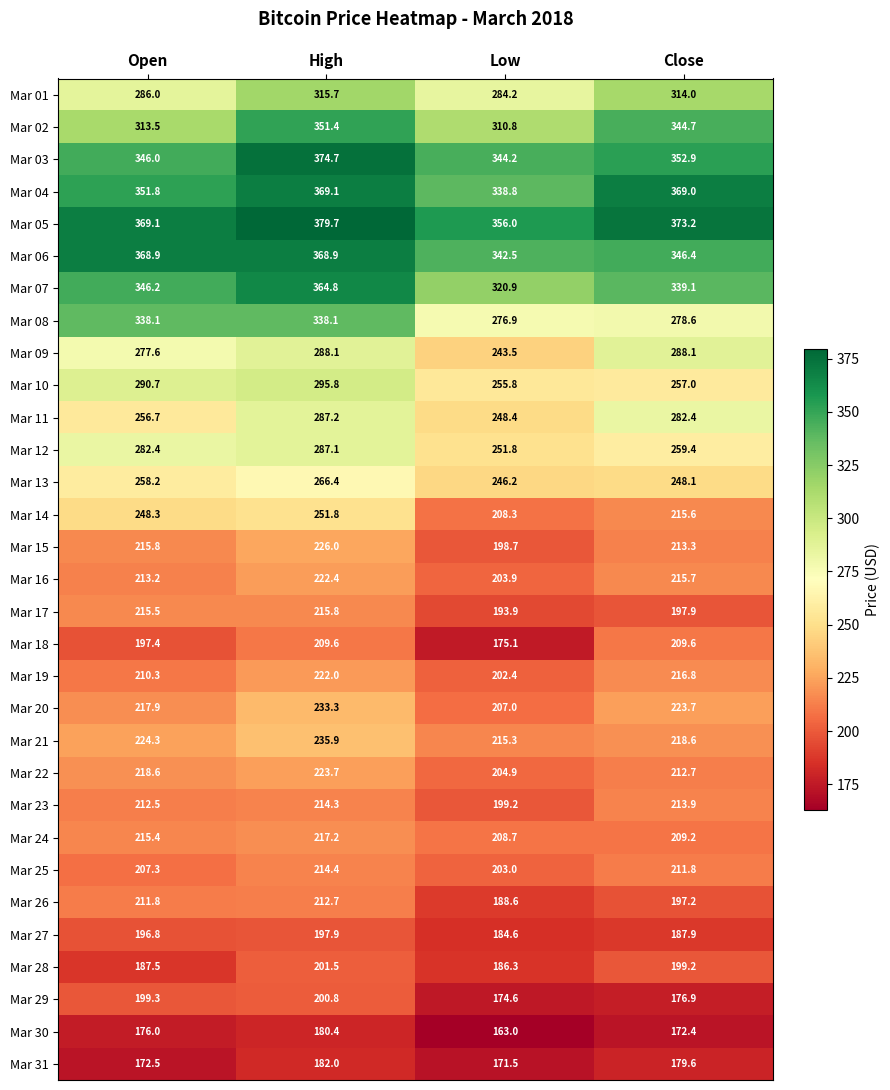

Count the number of data series in this chart.

31